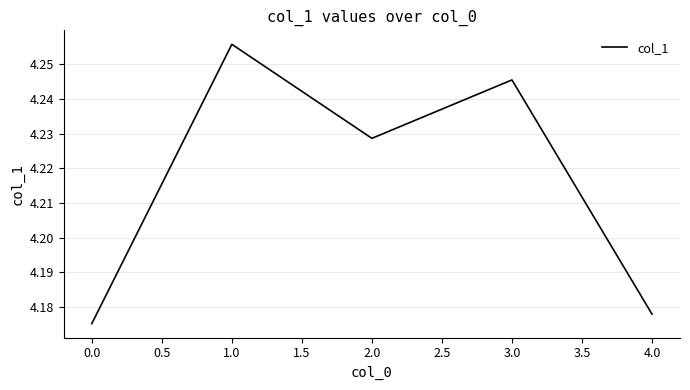

Rank the categories by value from lowest to highest.

0.0, 4.0, 2.0, 3.0, 1.0